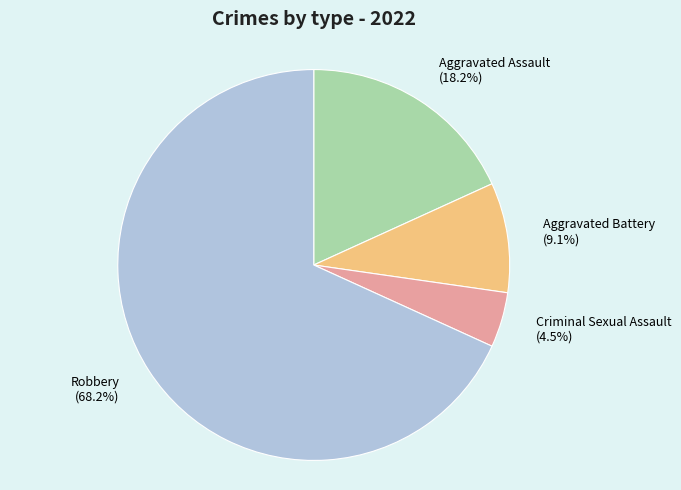

Is the sum of Aggravated Battery and Robbery greater than half?

Yes